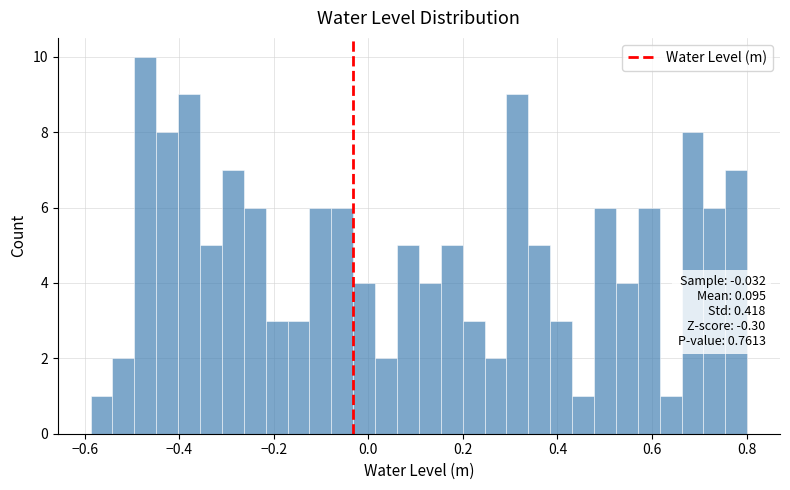

Read against the x-axis, roughly where is the centre of the tallest bar?

-0.48